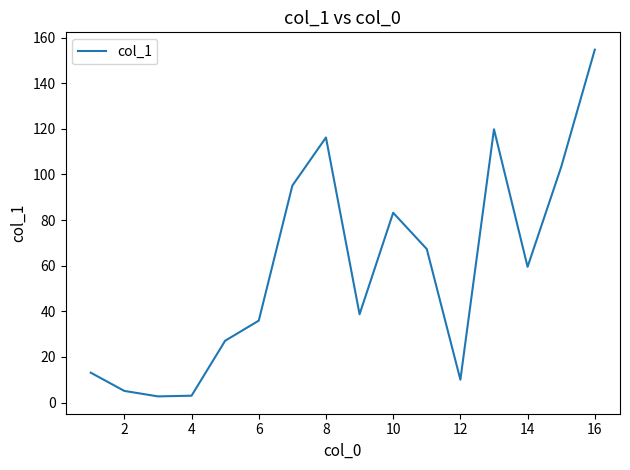

What is the greatest value displayed?

154.7